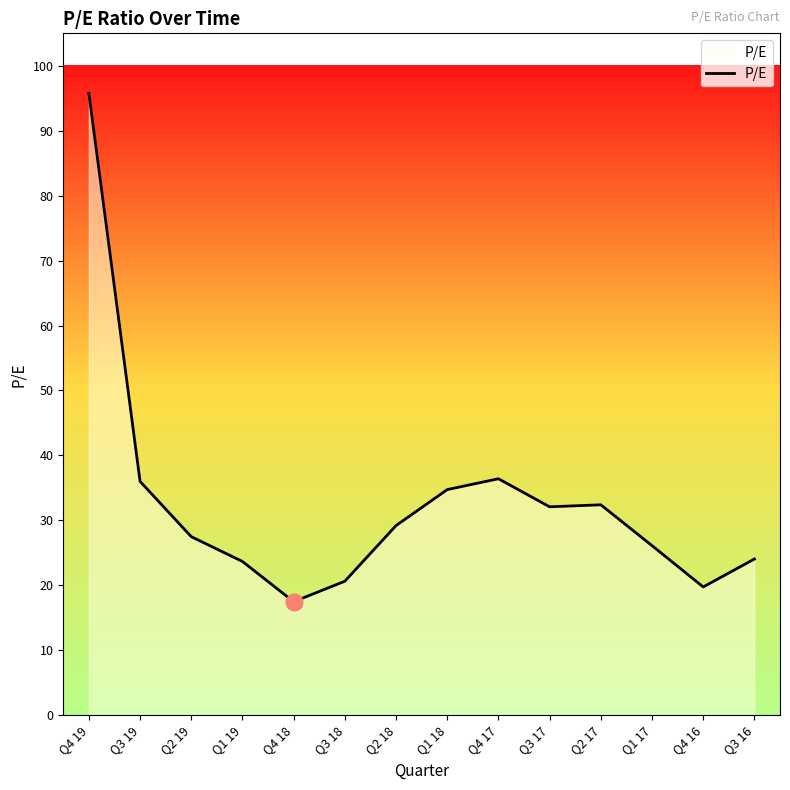

Which category has the lowest value across all series?

Q4 18